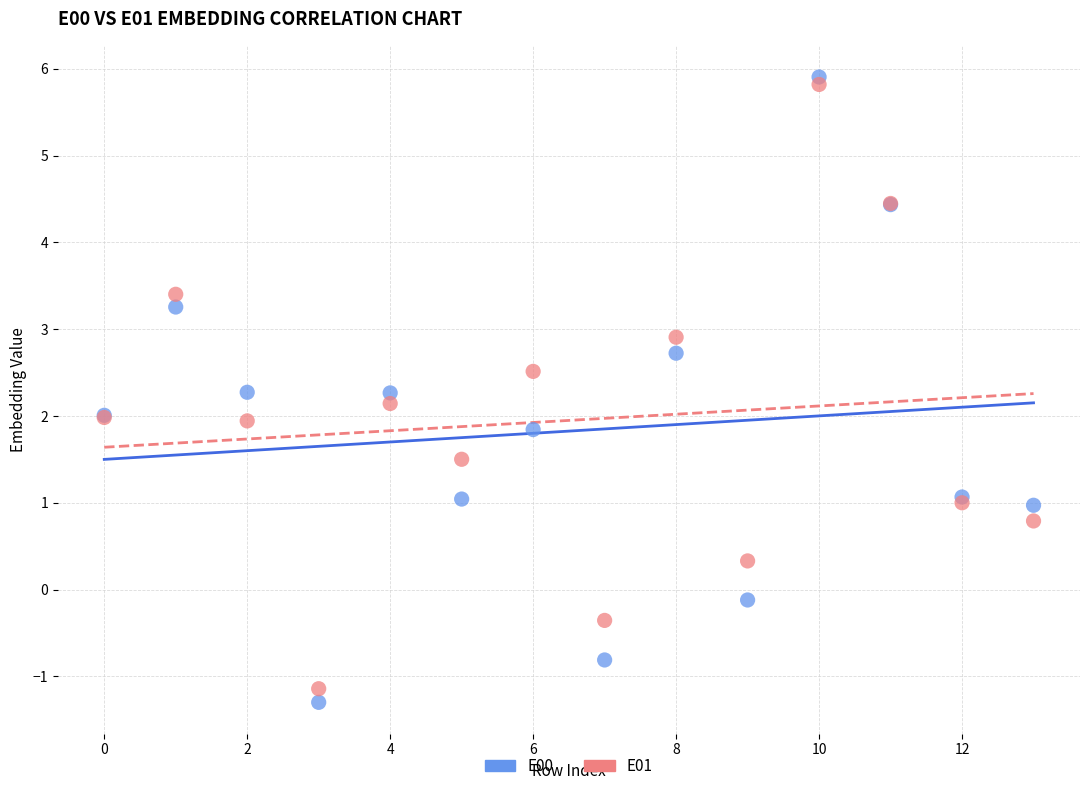

Which series has the widest spread of Y values?

E00